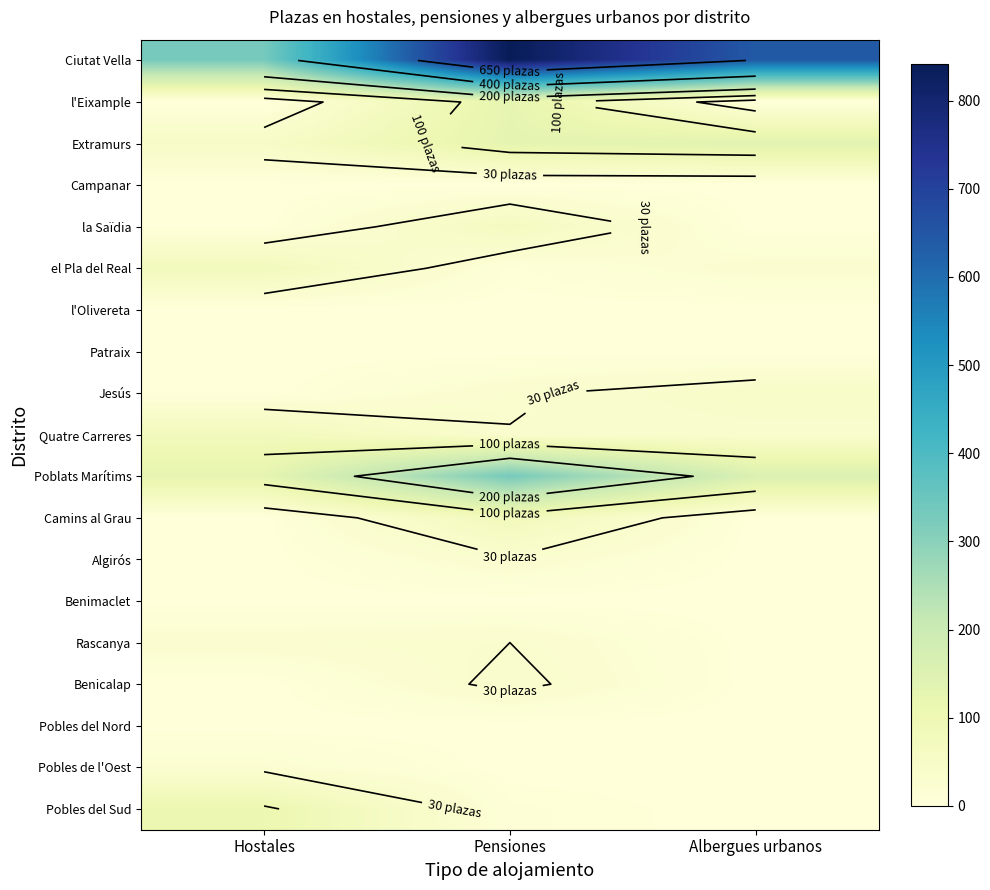

List the labels in order of Quatre Carreres value, smallest first.

Pensiones, Albergues urbanos, Hostales